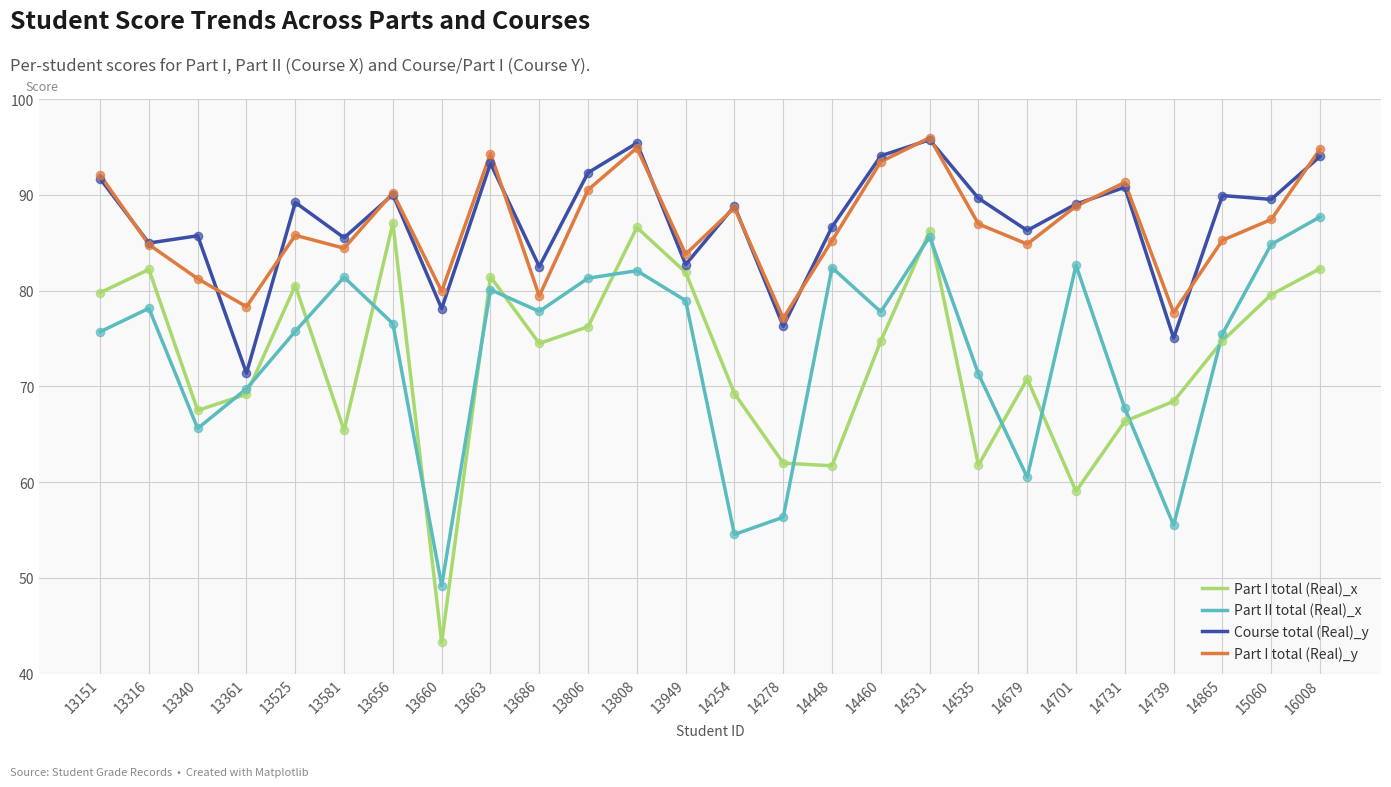

At which category is the sum across all series the highest?

14531